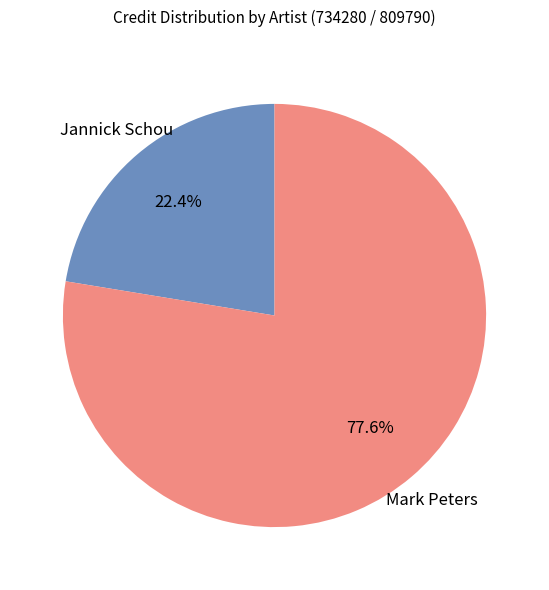

Is there a majority slice in this chart?

Yes